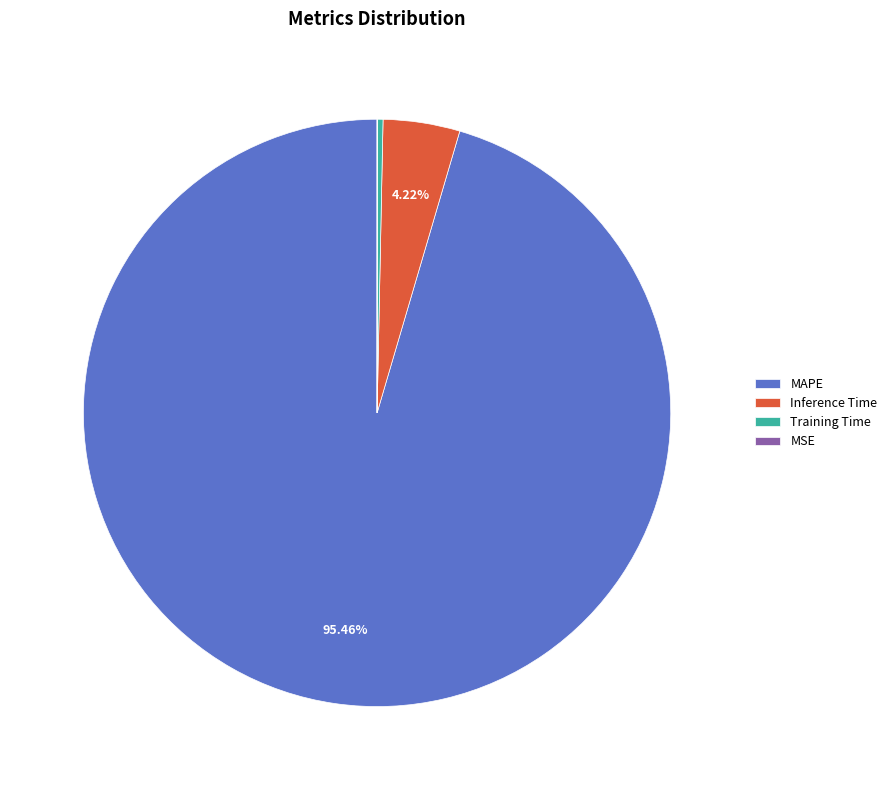

Which category has the biggest portion of the pie?

MAPE